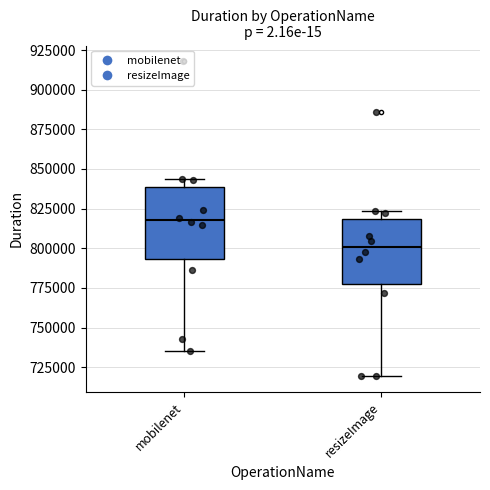

Reading left to right, read every box against the y-axis: the position of its median line, the range the box covers, and the ends of its whiskers. The values are not printed on the chart, so give them approximately, as read against the axis.

mobilenet: median 820000, box 795000 to 840000, whiskers 735000 to 845000
resizeImage: median 800000, box 775000 to 820000, whiskers 720000 to 825000